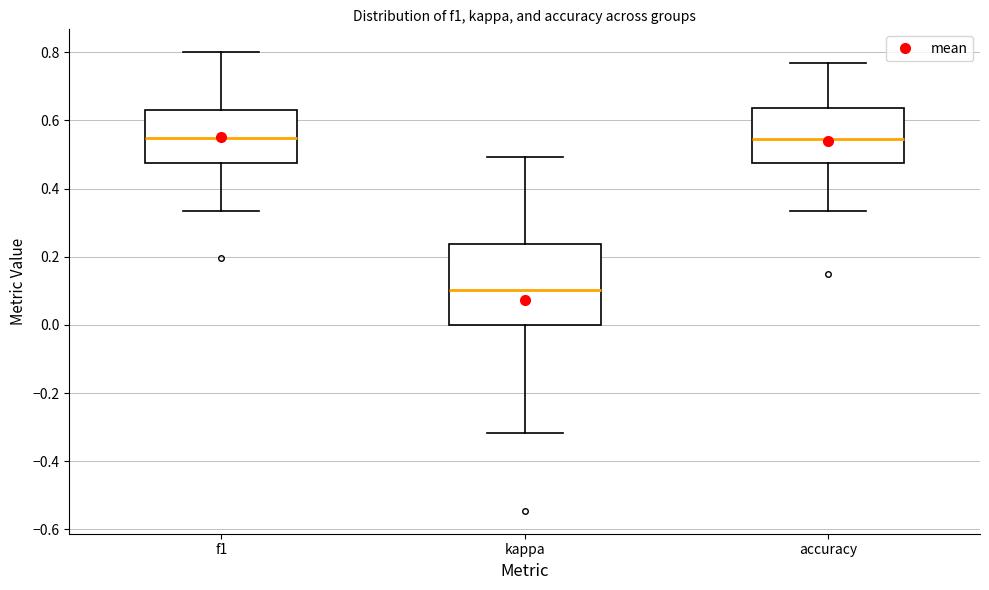

Which box is the tallest, from its lower edge to its upper edge?

kappa